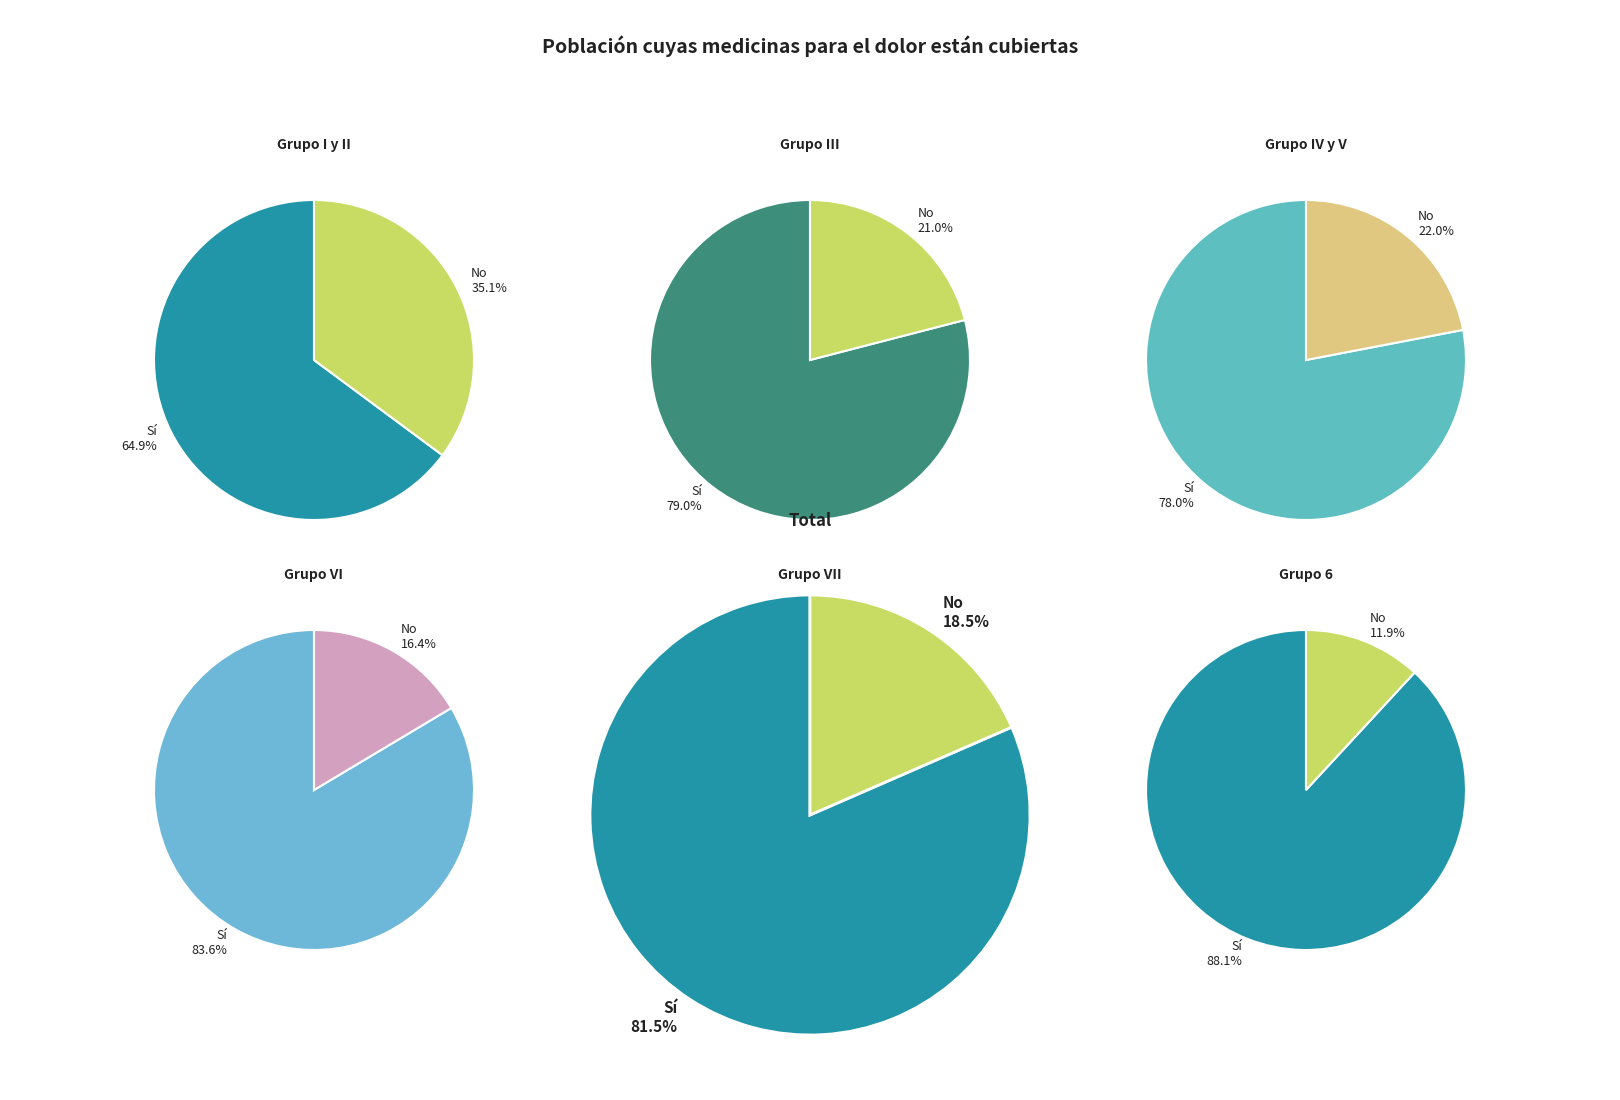

Rank the series by their average value, from highest to lowest.

Sí, No